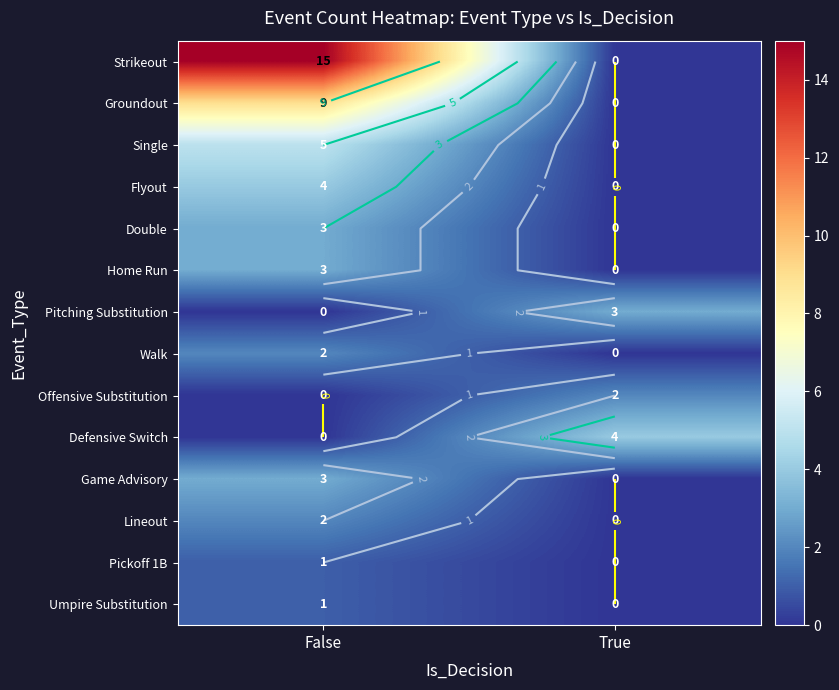

Rank the series by their maximum value, from highest to lowest.

Strikeout, Groundout, Single, Flyout, Defensive Switch, Double, Home Run, Pitching Substitution, Game Advisory, Walk, Offensive Substitution, Lineout, Pickoff 1B, Umpire Substitution